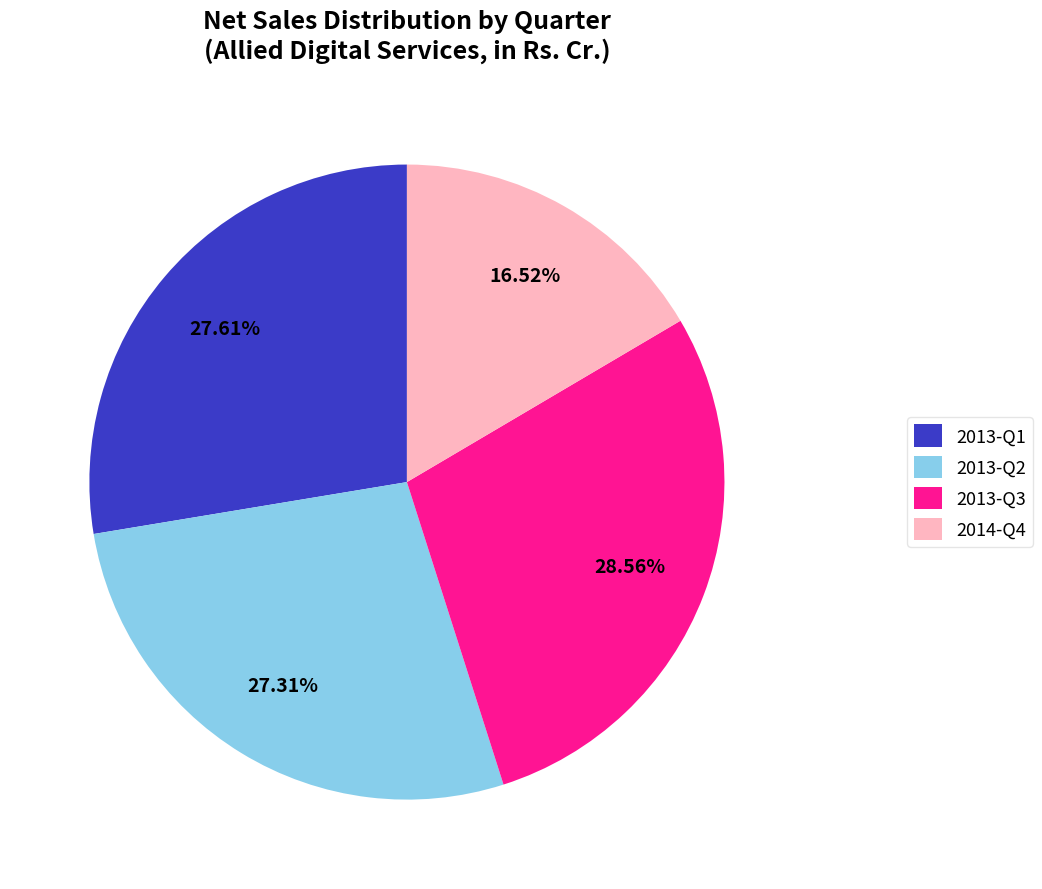

Does 2013-Q2 account for over 50% of the chart?

No